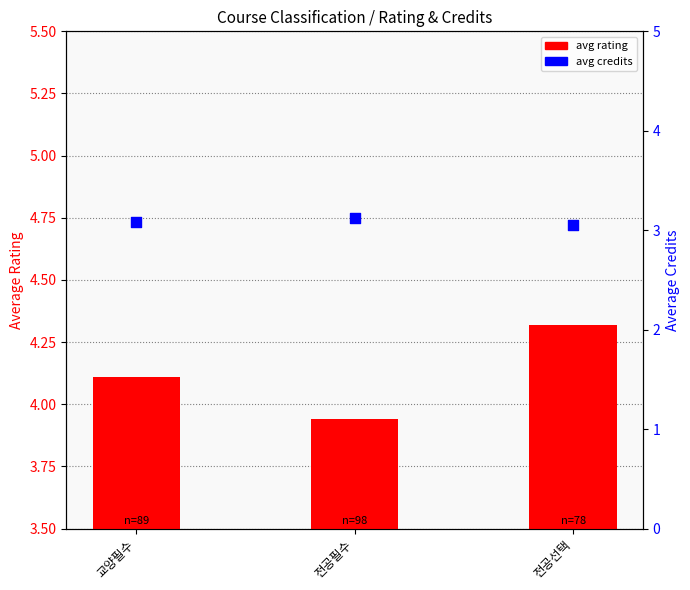

At how many categories does at least one series exceed 0?

3